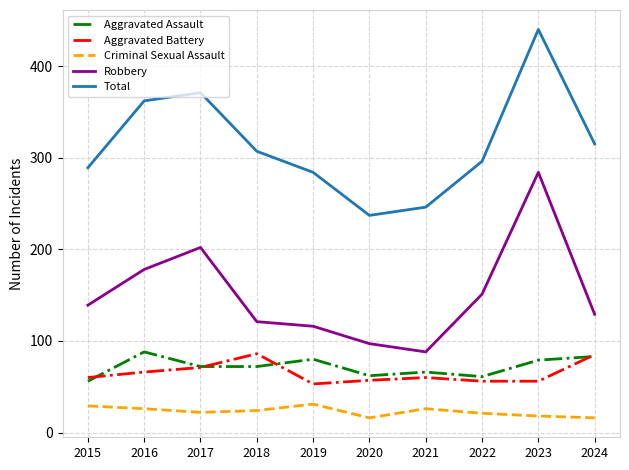

How many lines are shown in the chart?

5